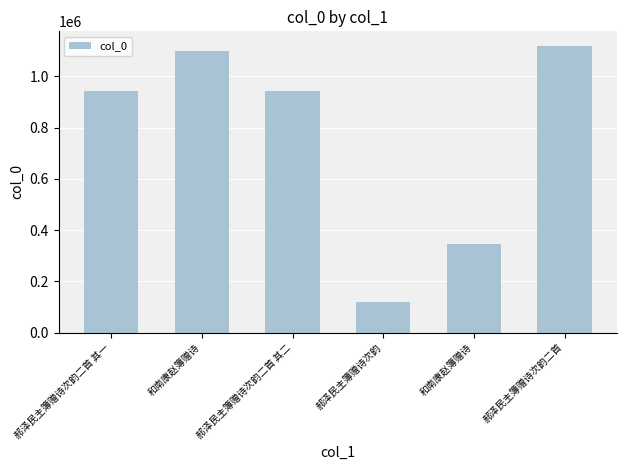

How many values are below 943444?

3